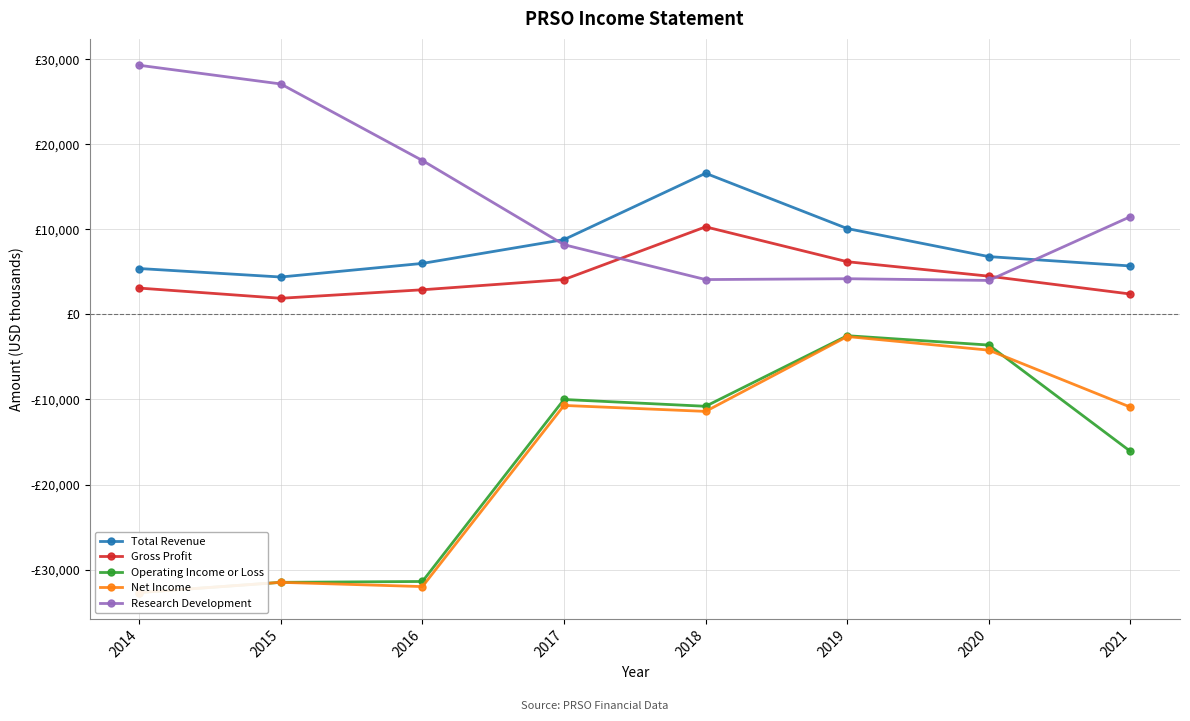

What are all the series names shown in the legend?

Total Revenue, Gross Profit, Operating Income or Loss, Net Income, Research Development